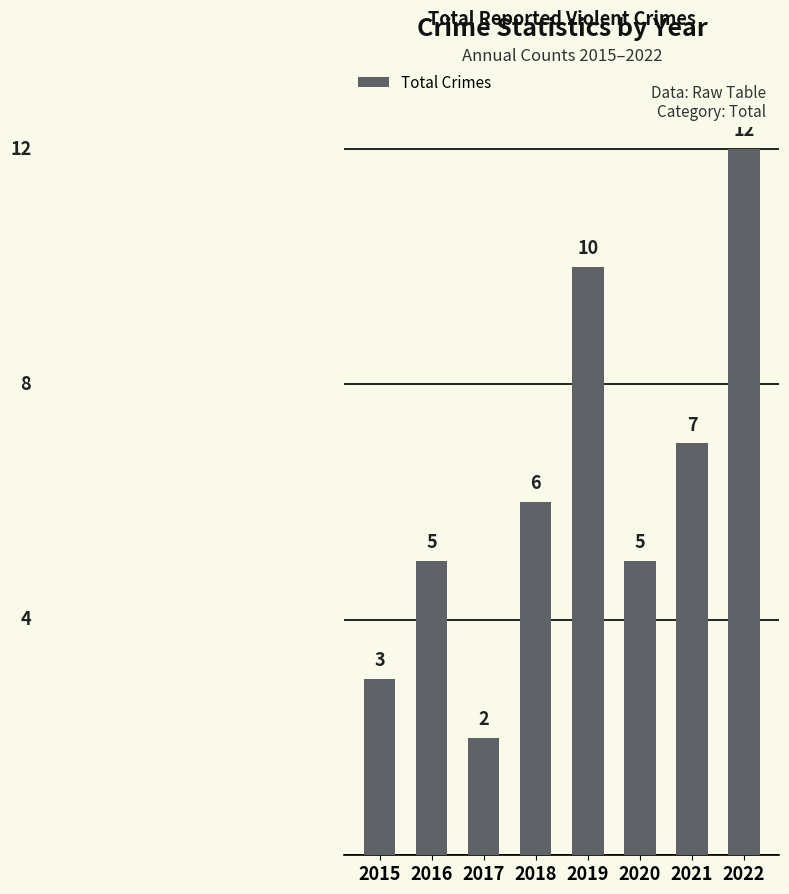

How many data points does each series have?

8